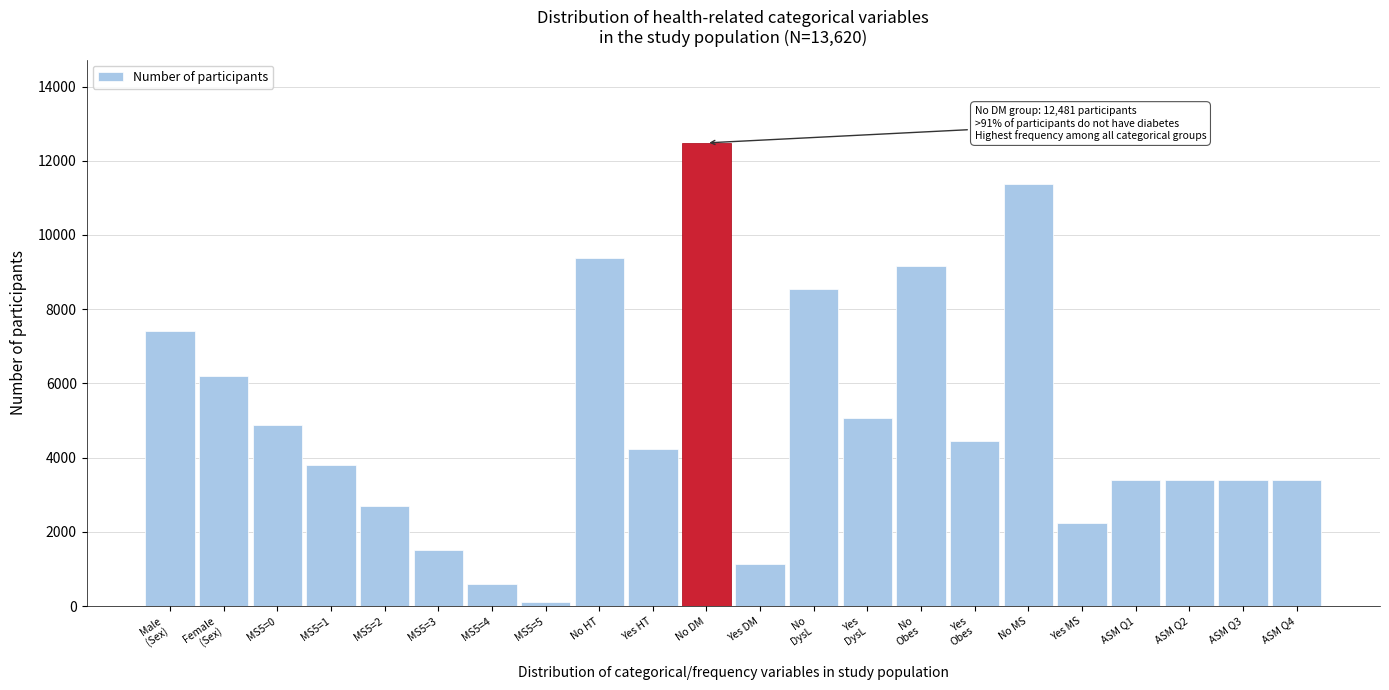

Reading left to right, what are all the values shown in this chart?

7422	6198	4891	3797	2694	1513	605	120	9390	4230	12481	1139	8549	5071	9164	4456	11382	2238	3405	3405	3405	3405